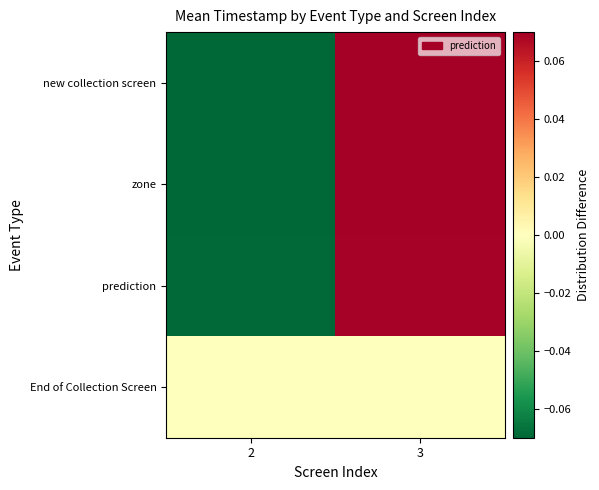

Which series changed the most between 2 and 3?

zone